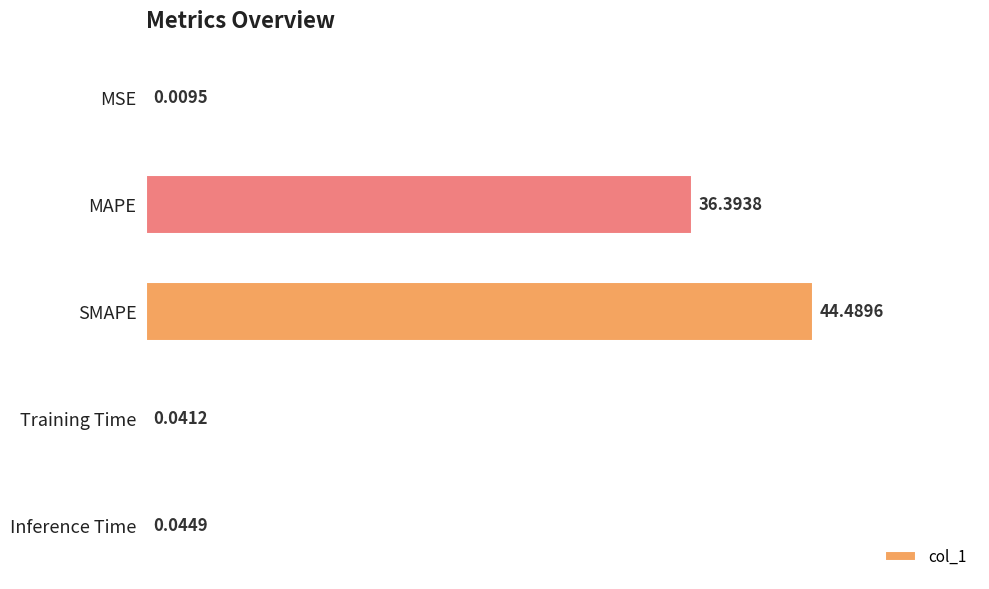

How many series are shown in this chart?

1